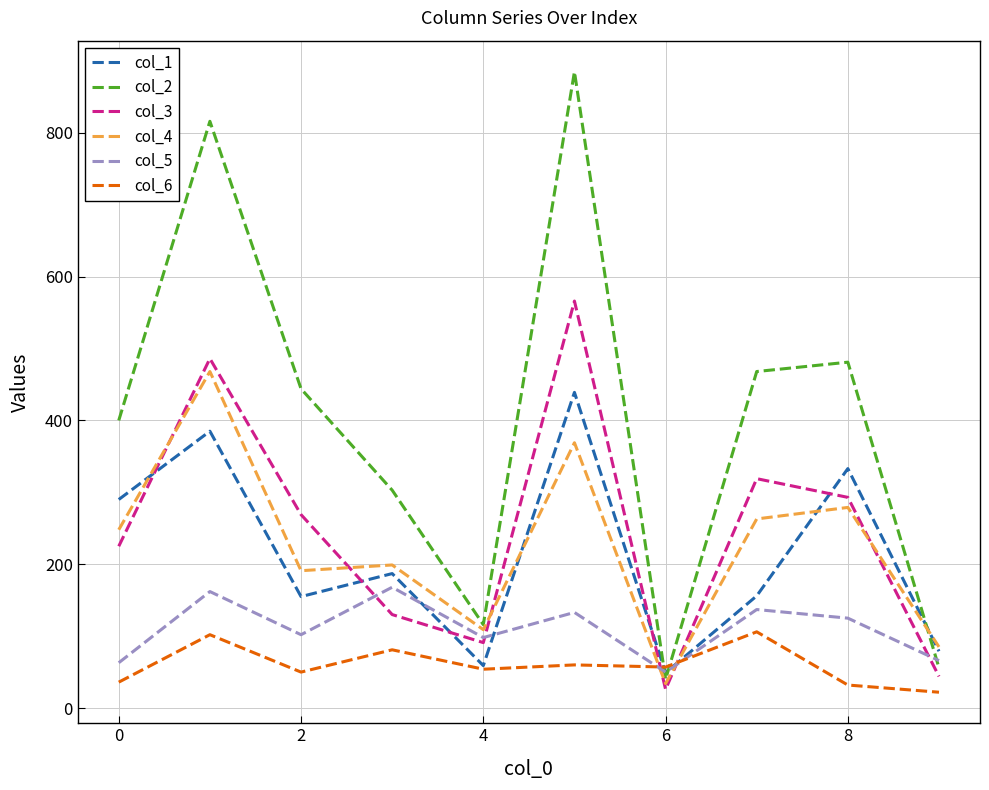

What is the minimum value shown in the chart?

22